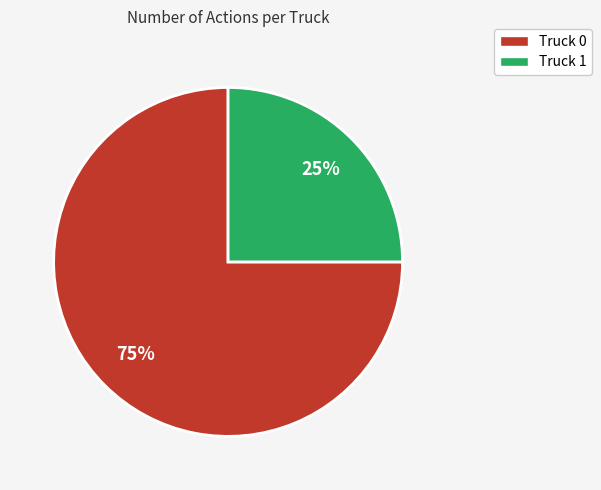

Rank the categories by value from lowest to highest.

Truck 1, Truck 0